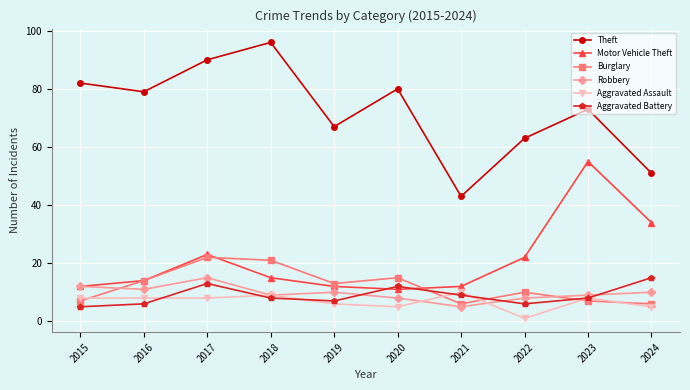

At which category does the chart reach its peak across all series?

2018